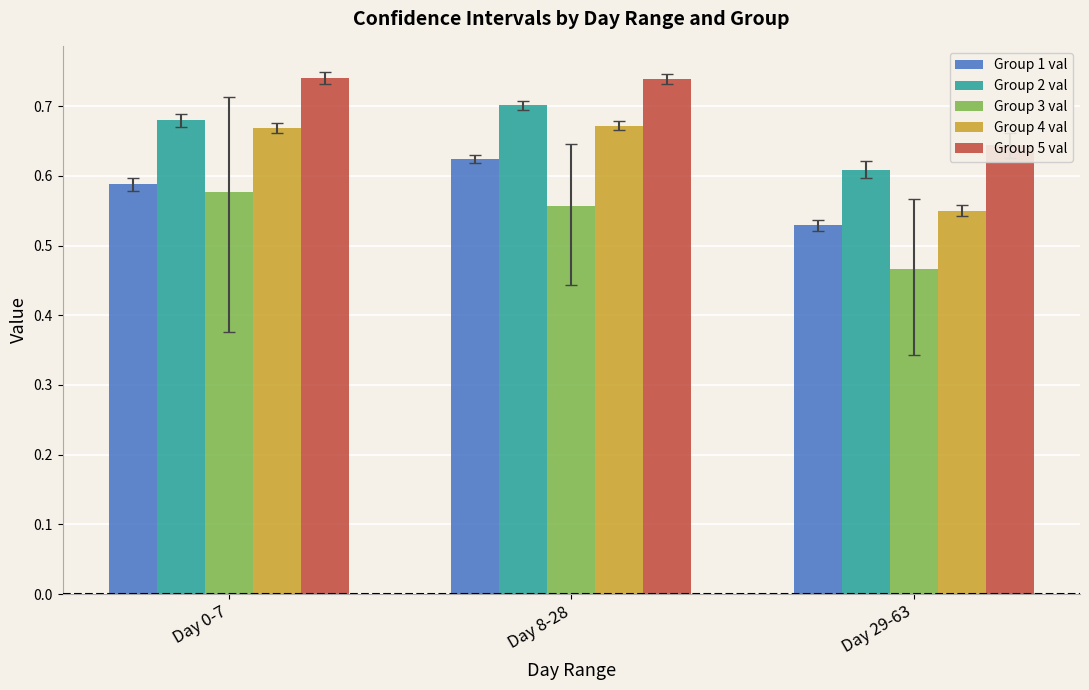

At how many categories does at least one series exceed 0?

3